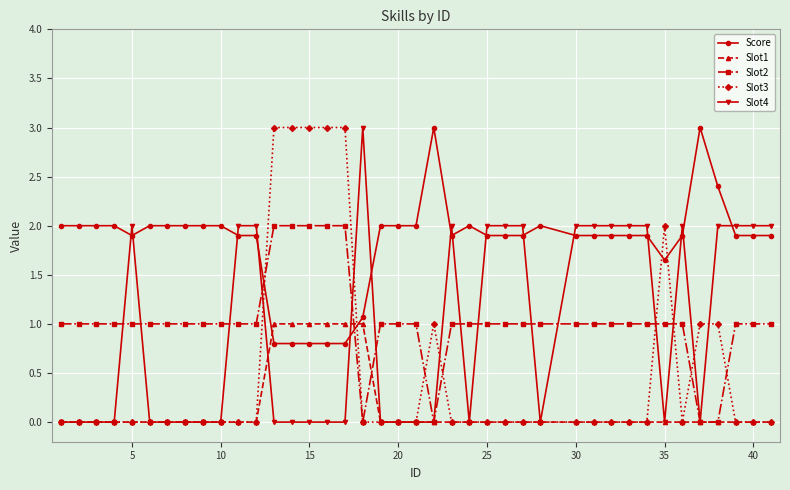

How many categories are shown in the chart?

40